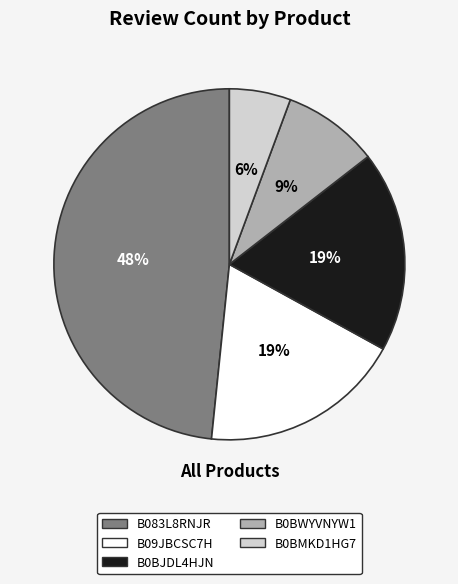

Which slice is the smallest?

B0BMKD1HG7